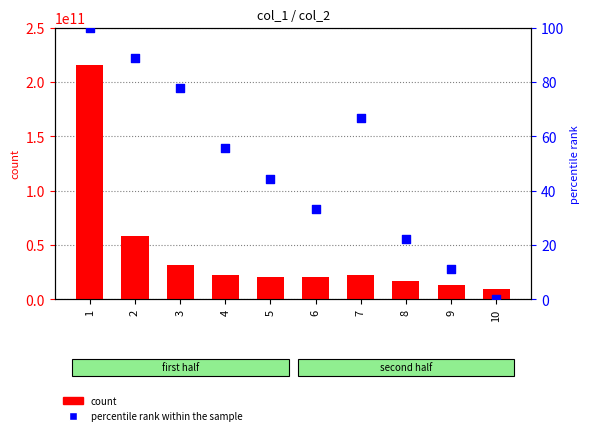

Which series contains the lowest Y value?

percentile rank within the sample